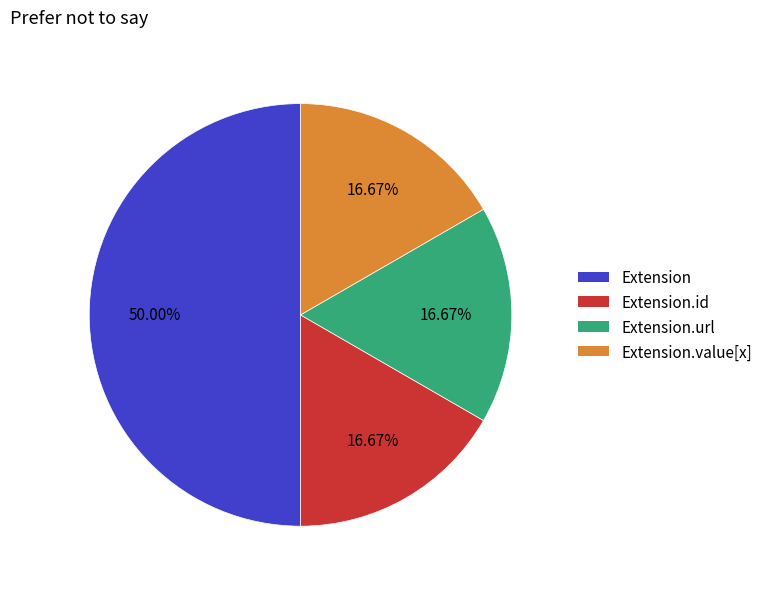

Is the sum of Extension.url and Extension.id greater than half?

No